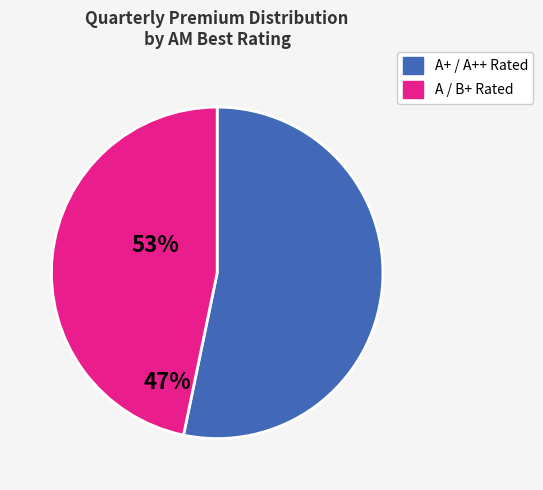

Count the number of slices in the pie.

2